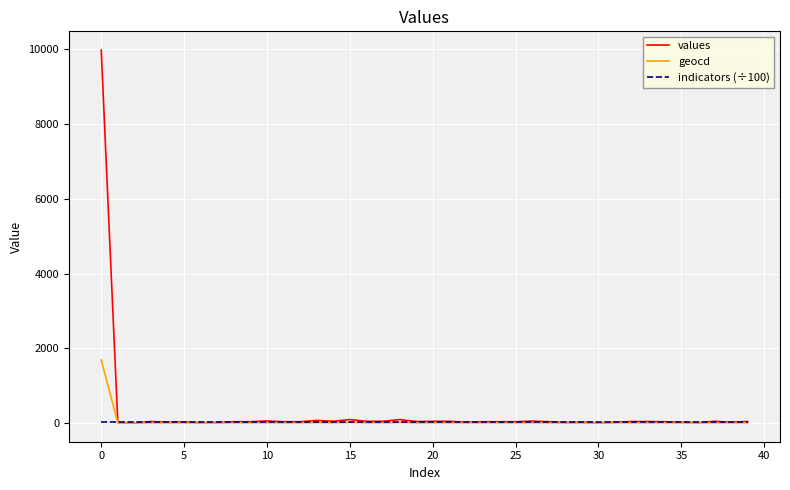

Rank the series by their maximum value, from highest to lowest.

values, geocd, indicators (÷100)